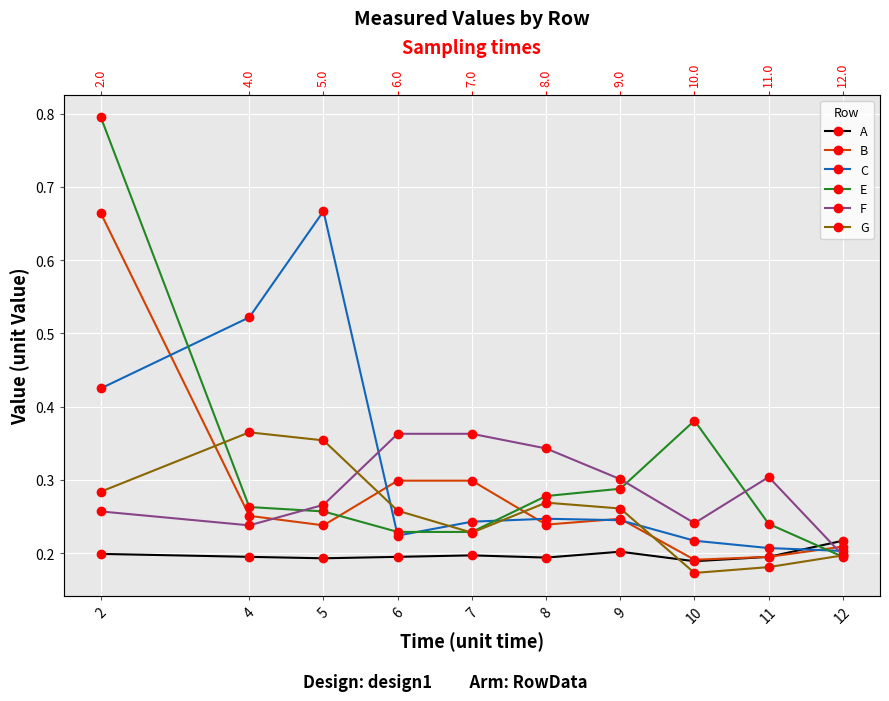

Is this an area chart (filled region under the line)?

No